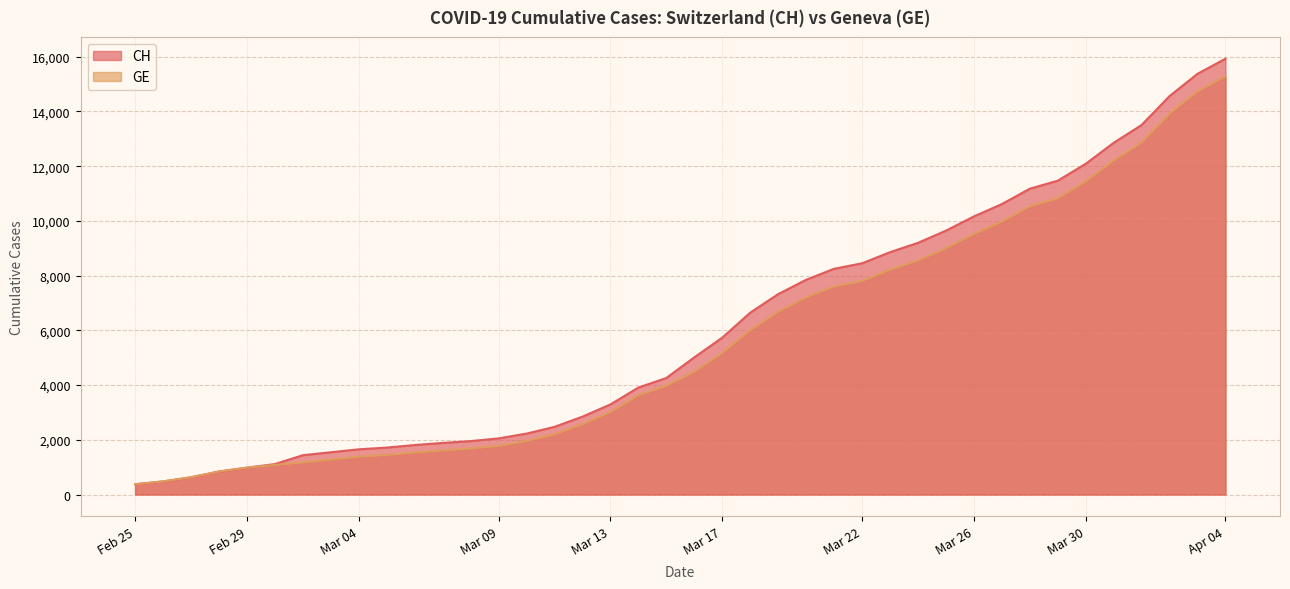

Is the value of GE at 2020-03-07 greater than the value of CH at 2020-03-20?

No